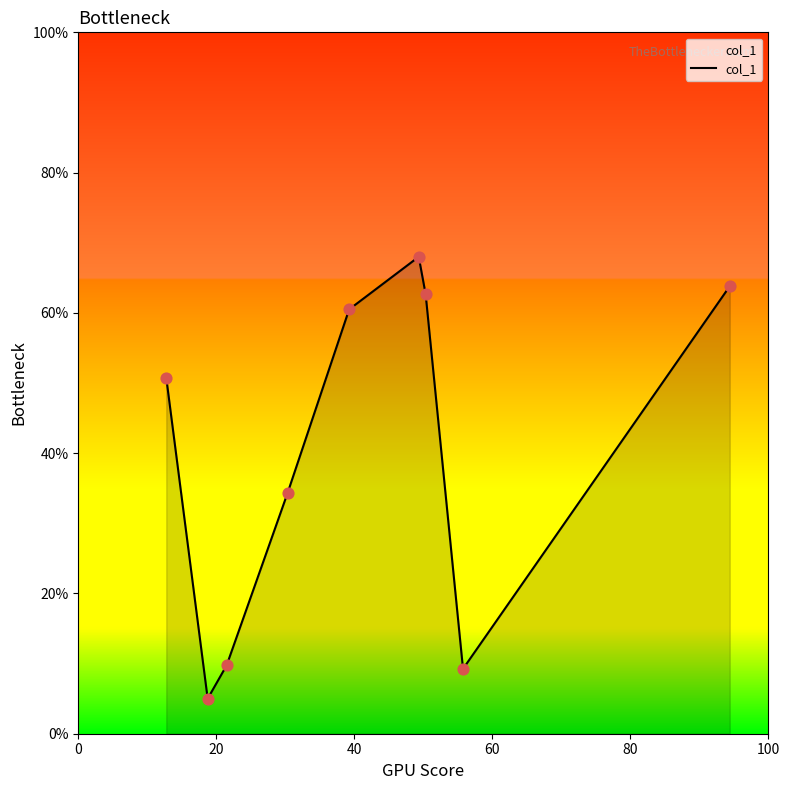

What is the minimum value shown in the chart?

5.0